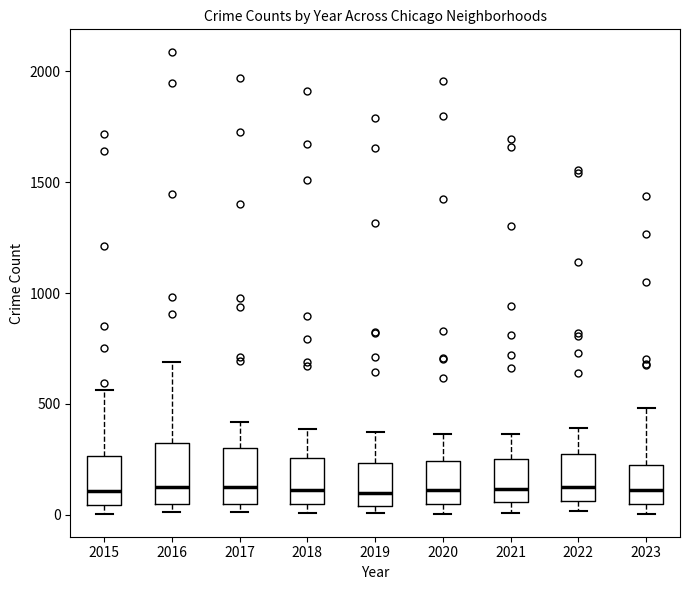

Where is the upper edge of the box at x = 2018 on the y-axis? The values are not printed on the chart, so give them approximately, as read against the axis.

250